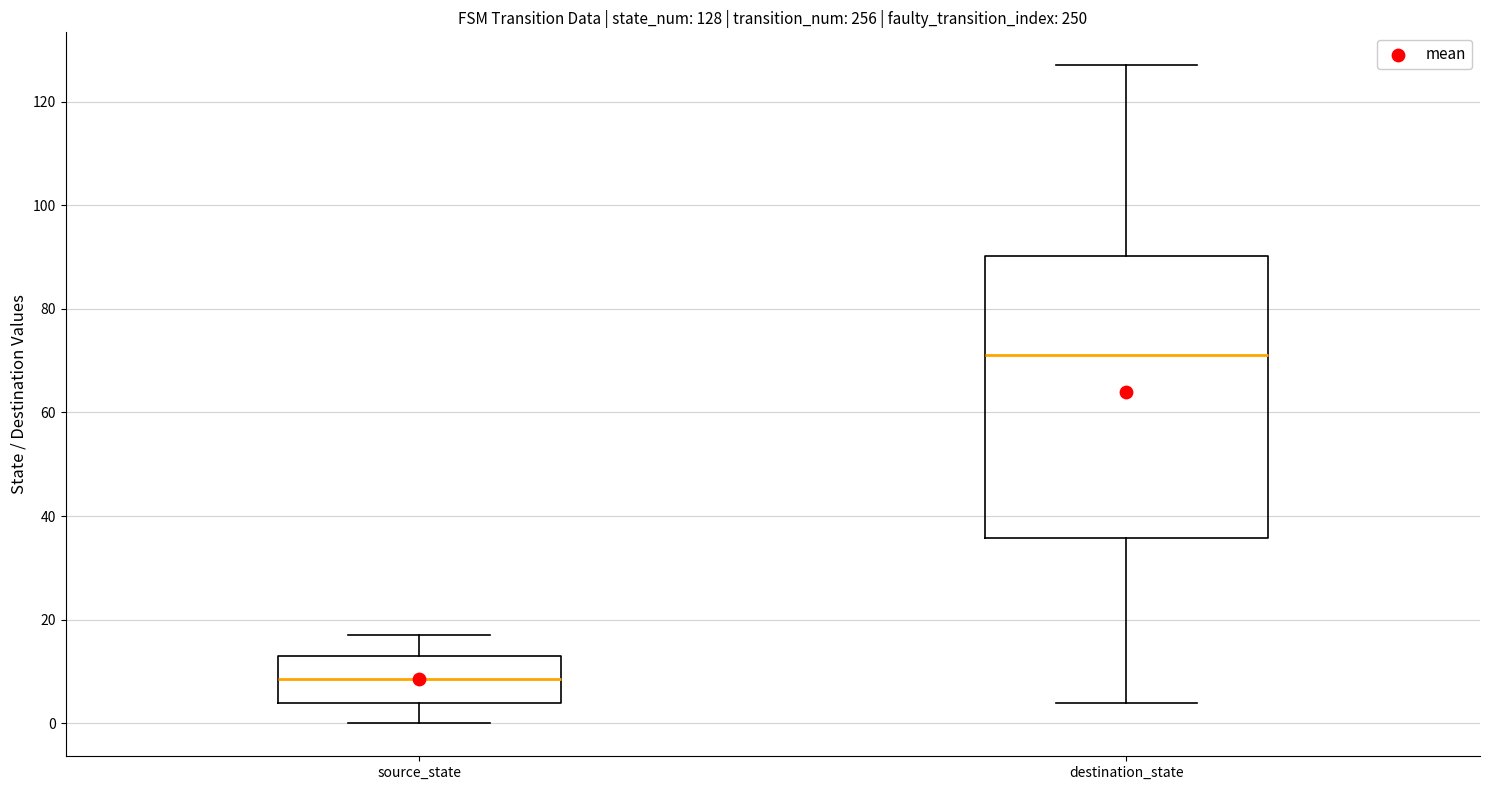

Which box's median line is the highest?

destination_state